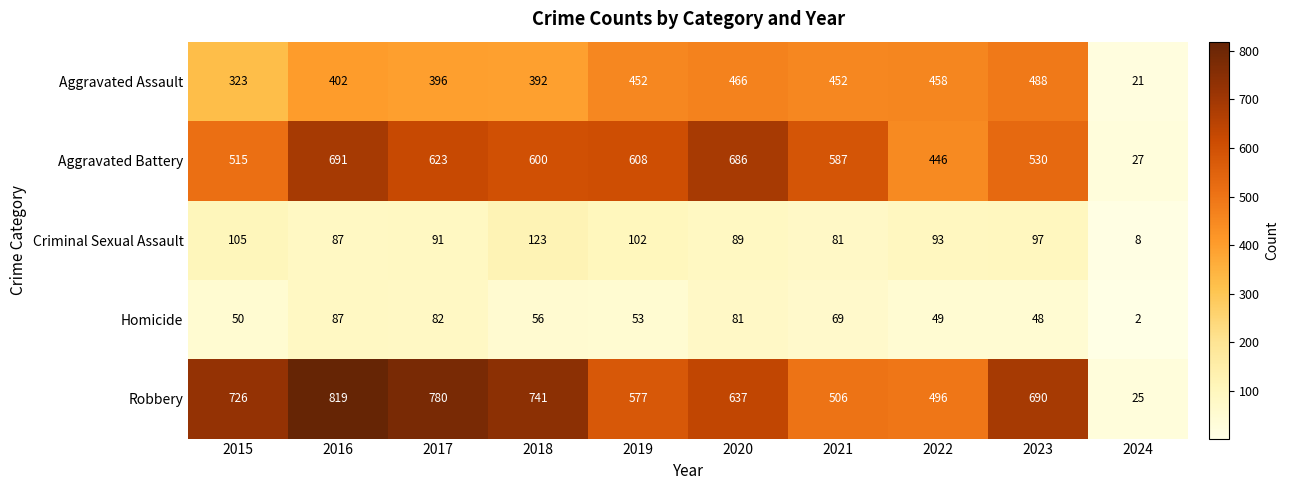

At which category does the chart reach its minimum across all series?

2024